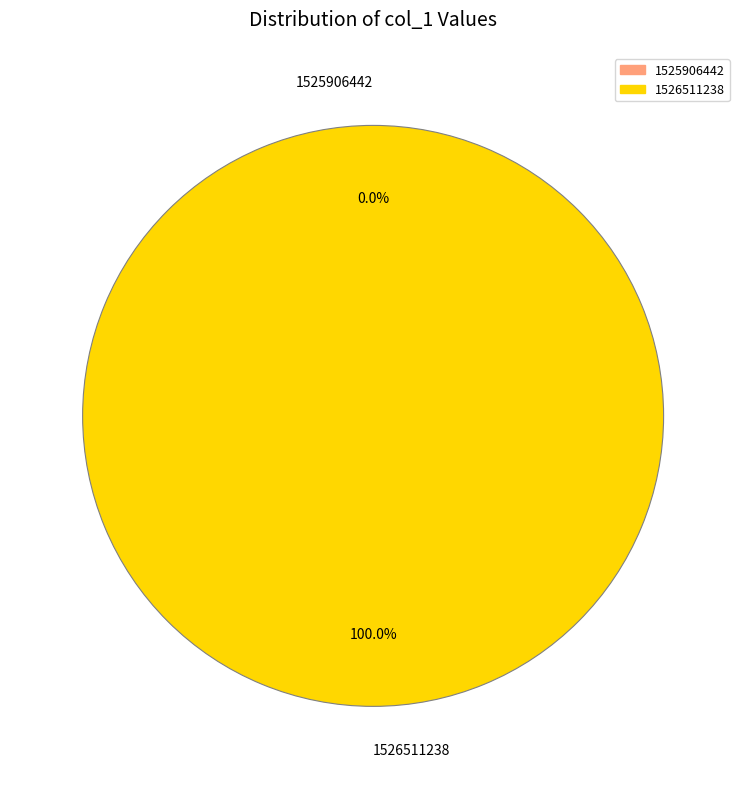

Between 1525906442 and 1526511238, which is larger?

1526511238